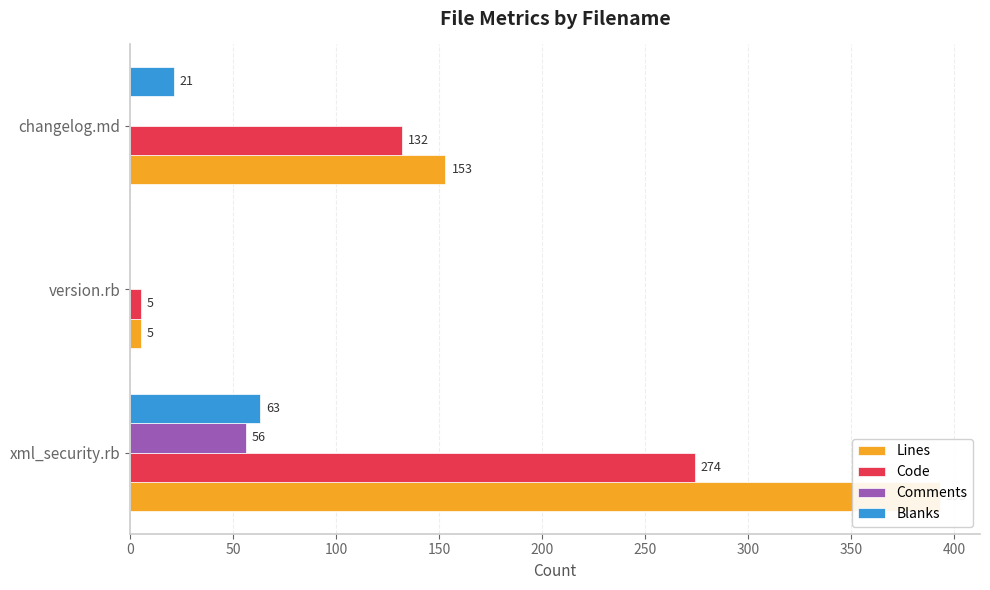

How many bars are there in total?

12